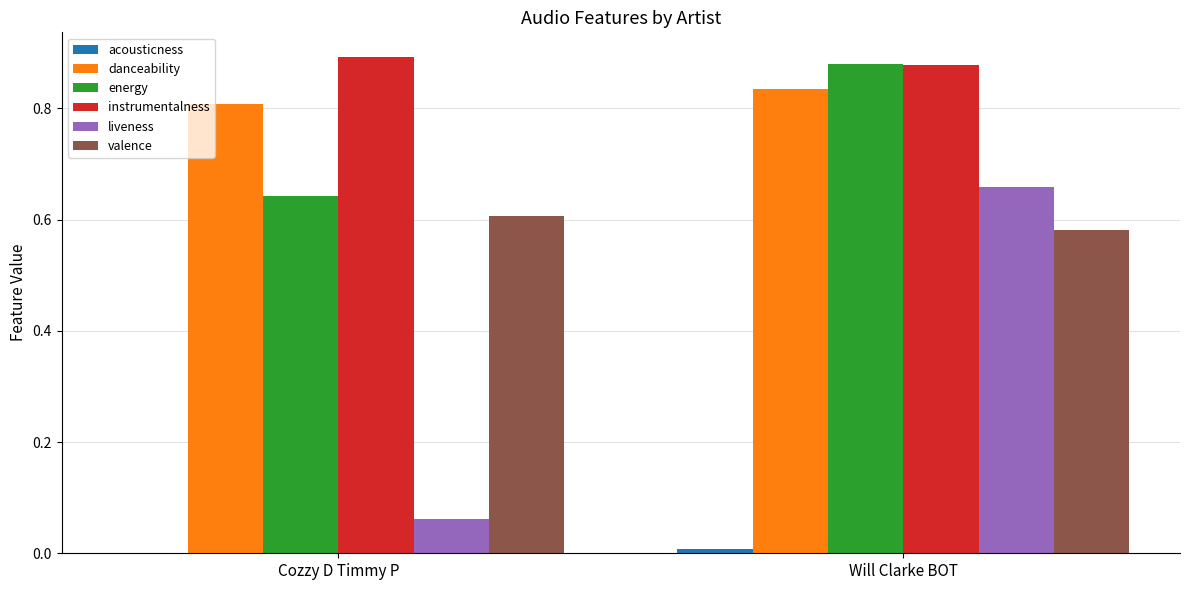

At which label does energy reach its peak?

Will Clarke BOT